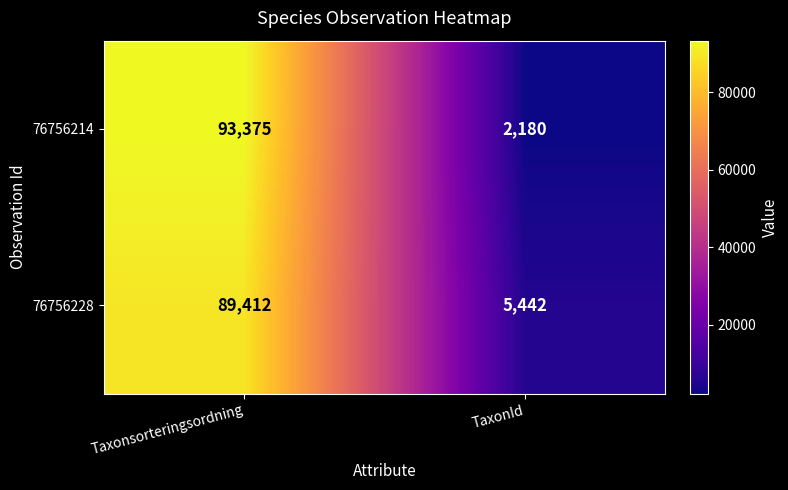

What is the maximum value shown in the chart?

93375